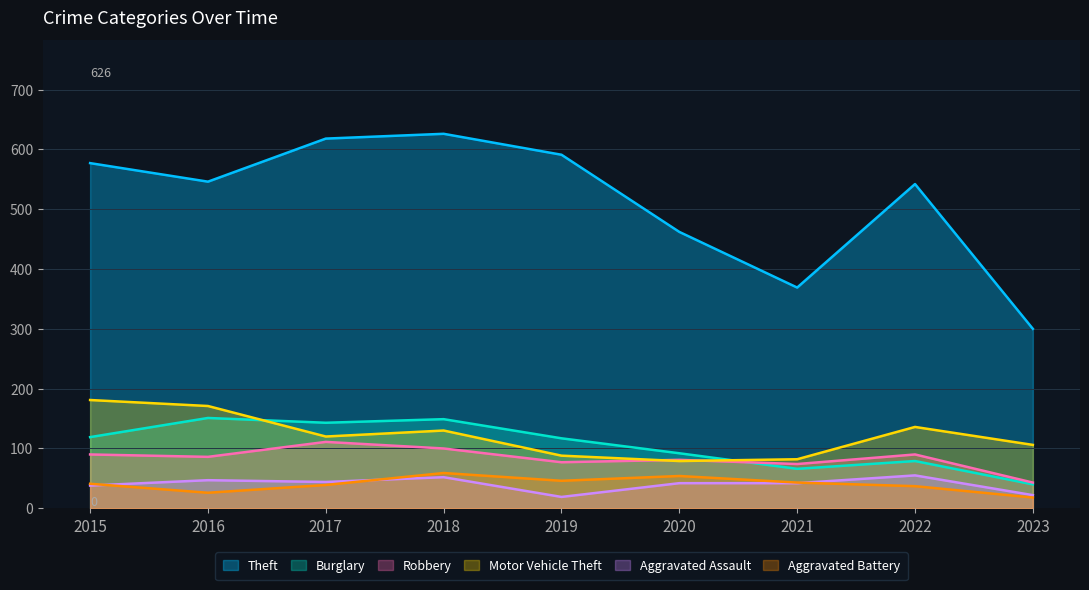

Does the chart have visible grid lines?

Yes